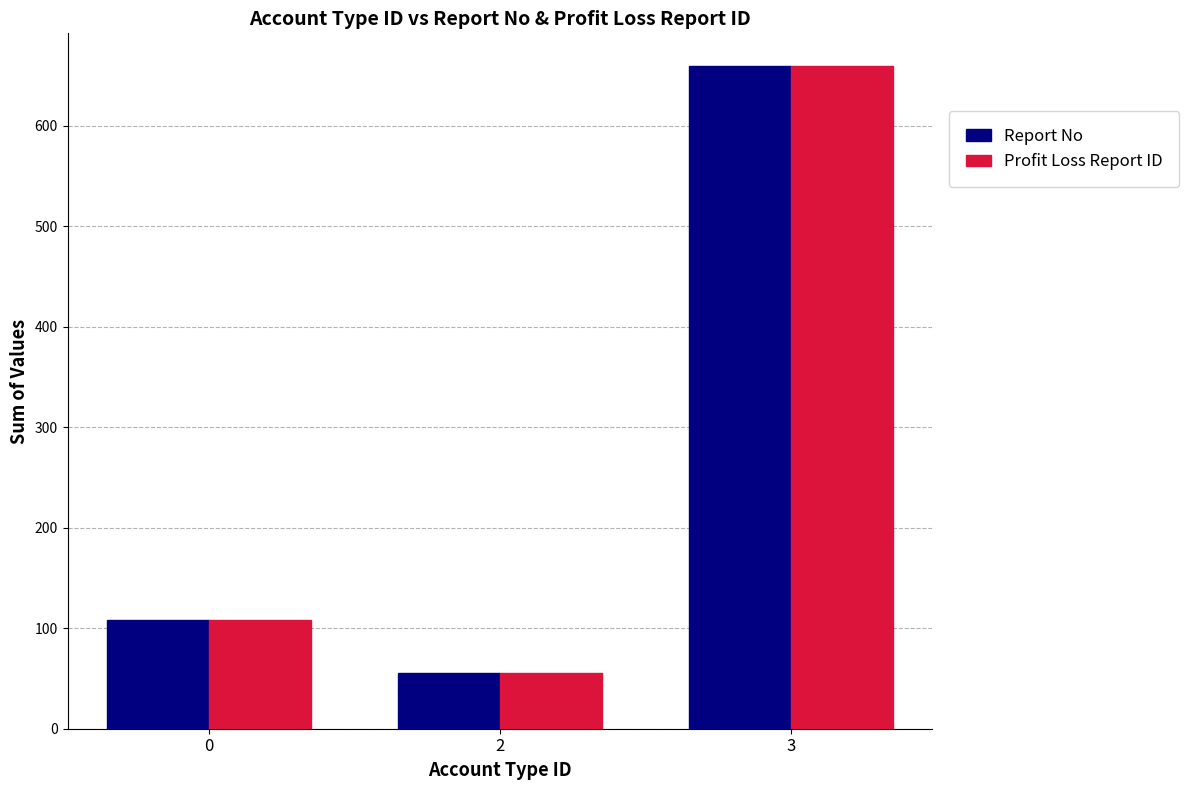

Reading left to right, transcribe all the data shown in this chart.

Report No: 108	55	659
Profit Loss Report ID: 108	55	659